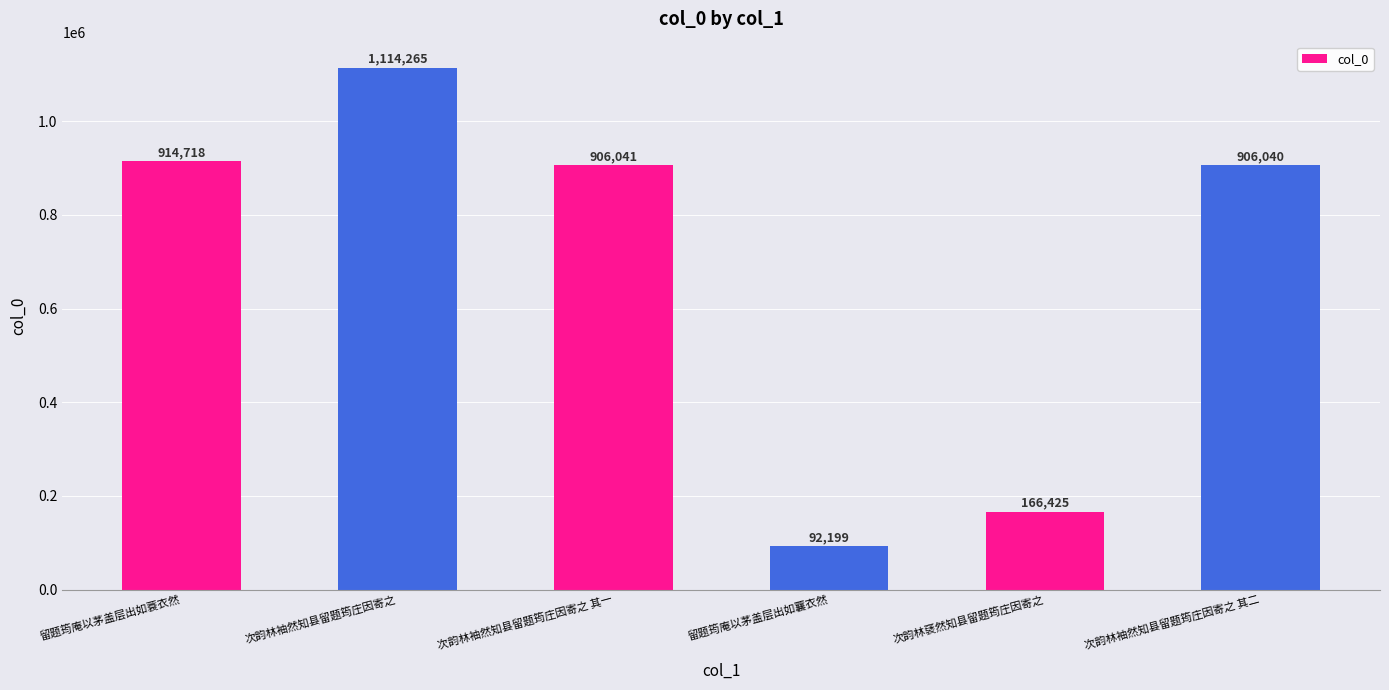

Which label corresponds to the smallest value in the chart?

留题筠庵以茅盖层出如蘘衣然